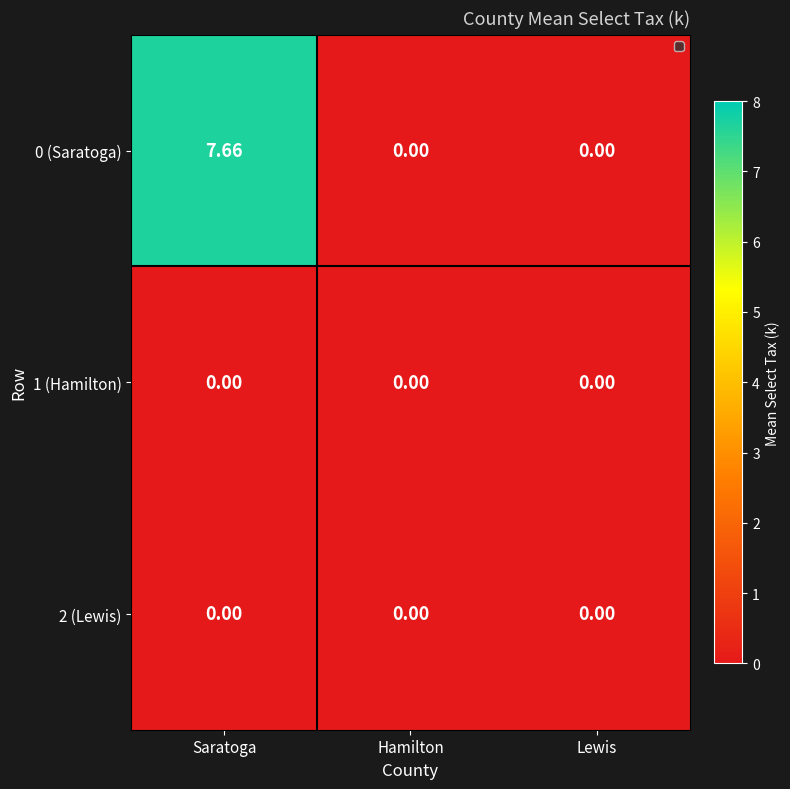

At which category does the chart reach its peak across all series?

Saratoga